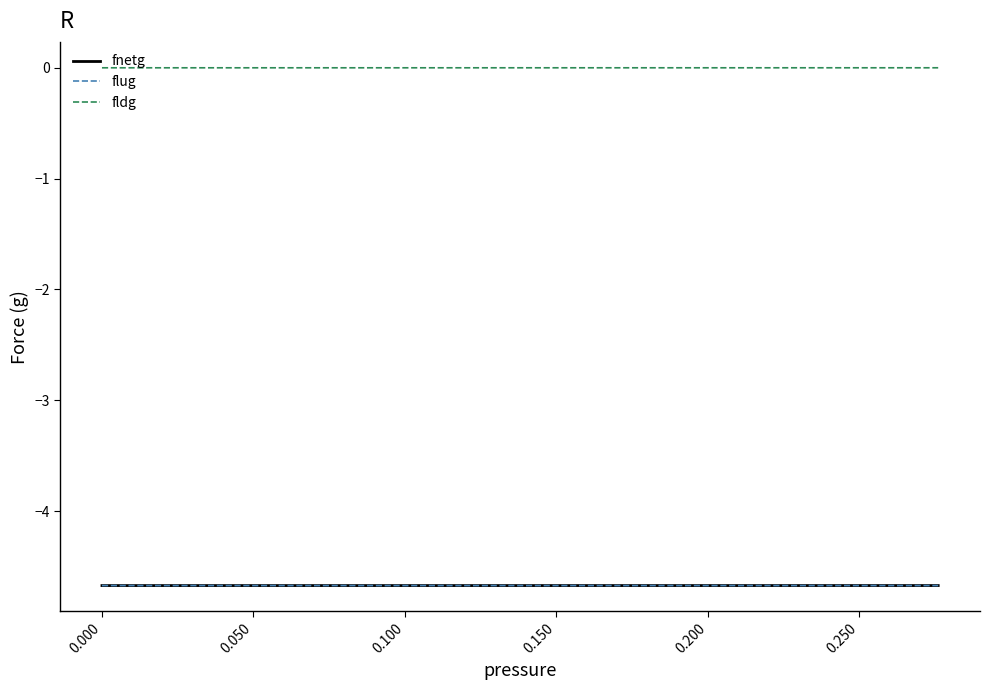

True or false: fnetg and fldg cross at least once.

False